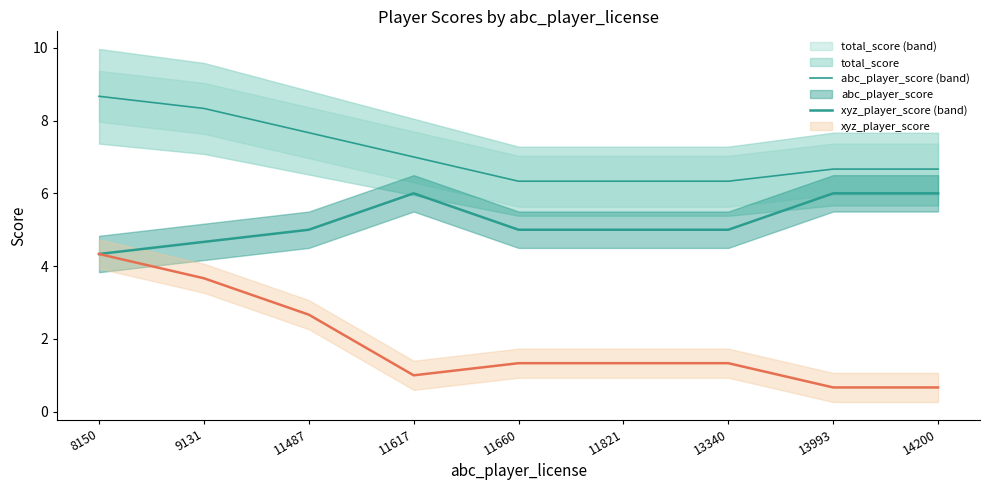

What are all the series names shown in the legend?

total_score, abc_player_score, xyz_player_score